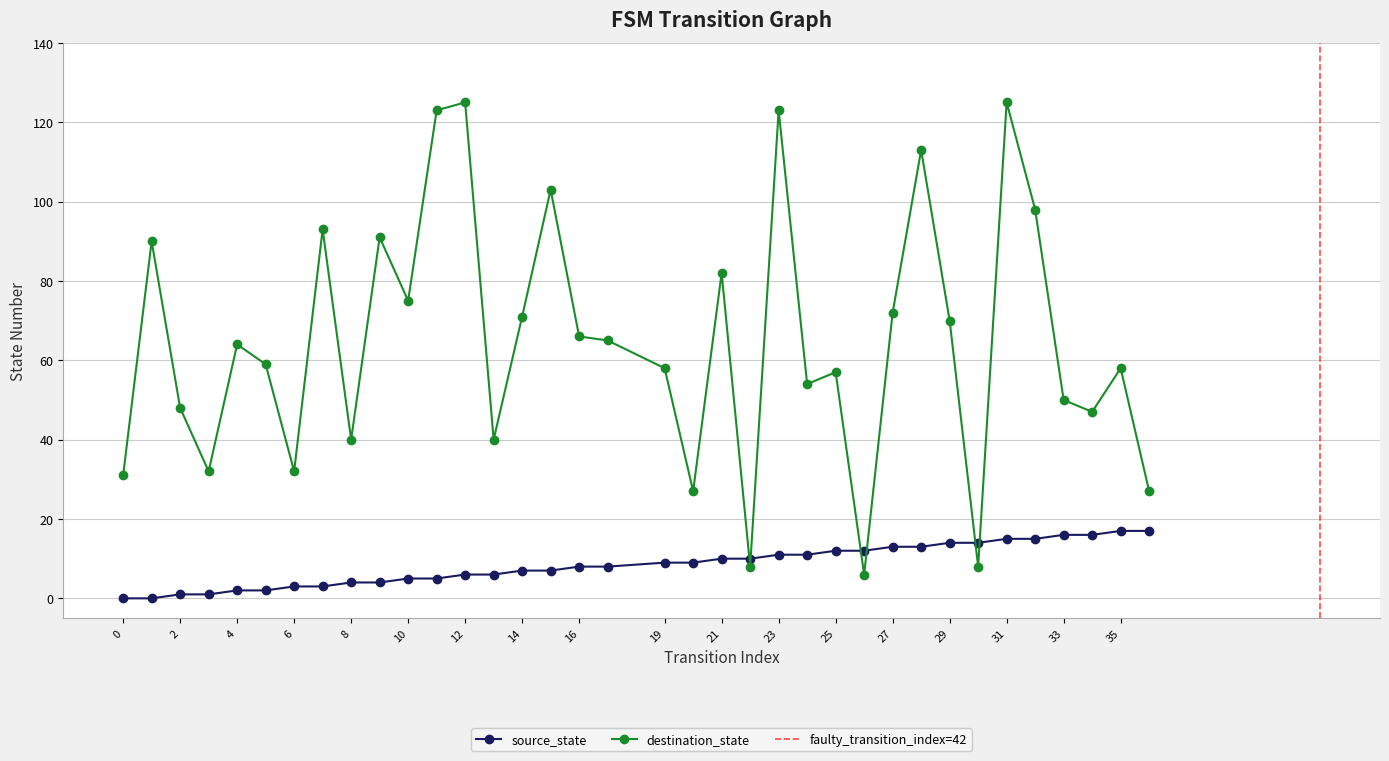

Is it true that destination_state equals 14 at 0?

False